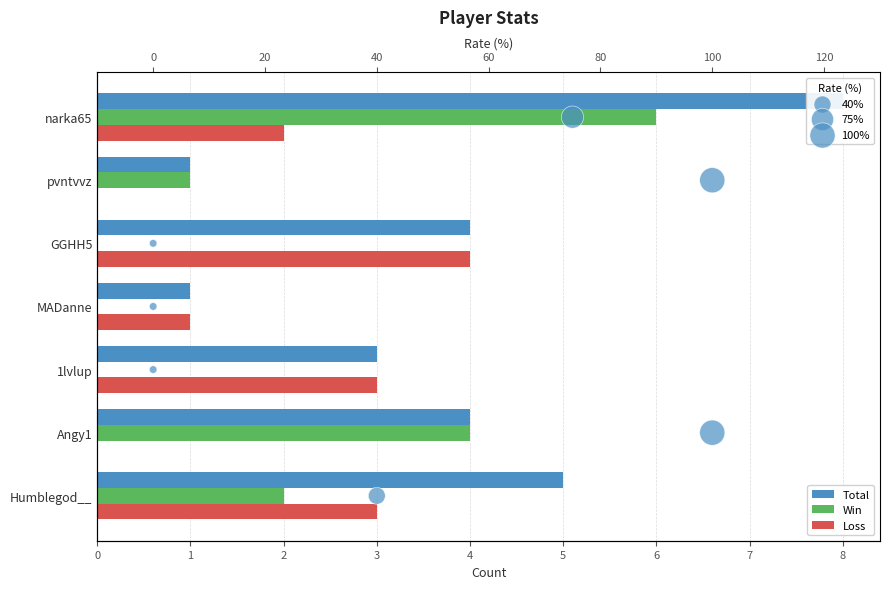

Which series contains the highest Y value?

Total